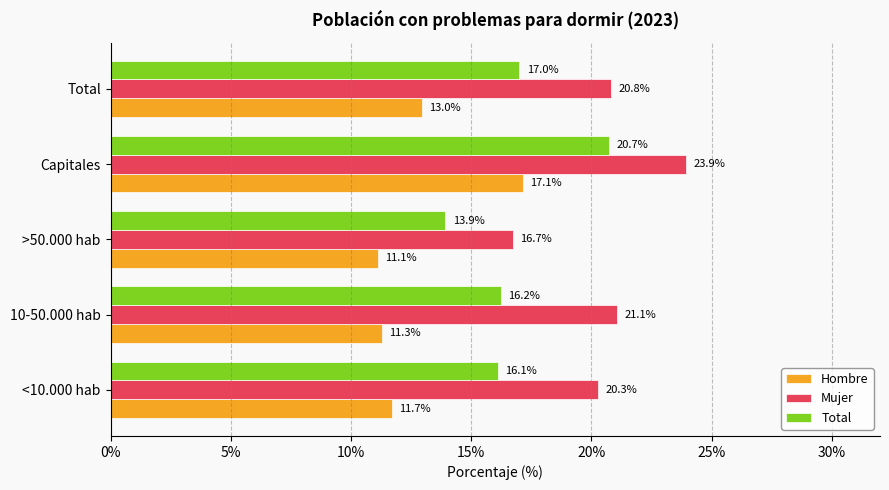

True or false: Hombre has a value of 15.9 at >50.000 hab.

False